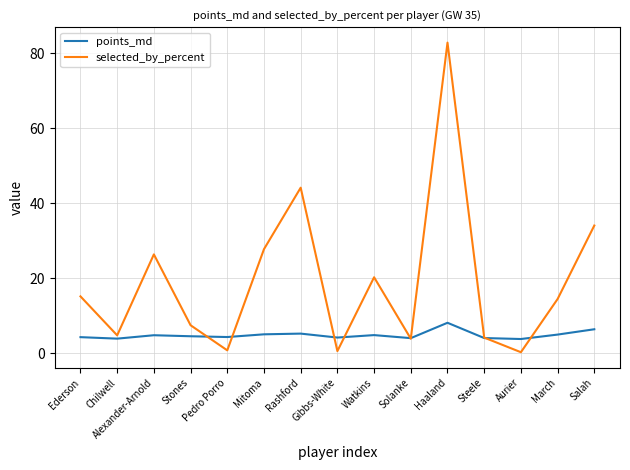

Is this an area chart (filled region under the line)?

No